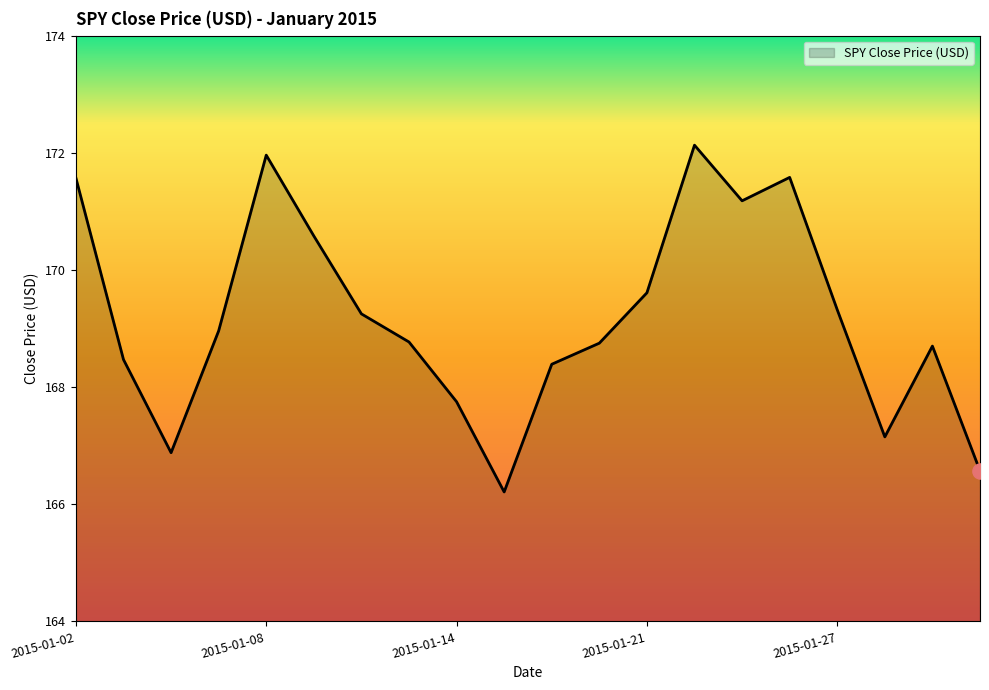

What is the smallest value displayed?

166.2